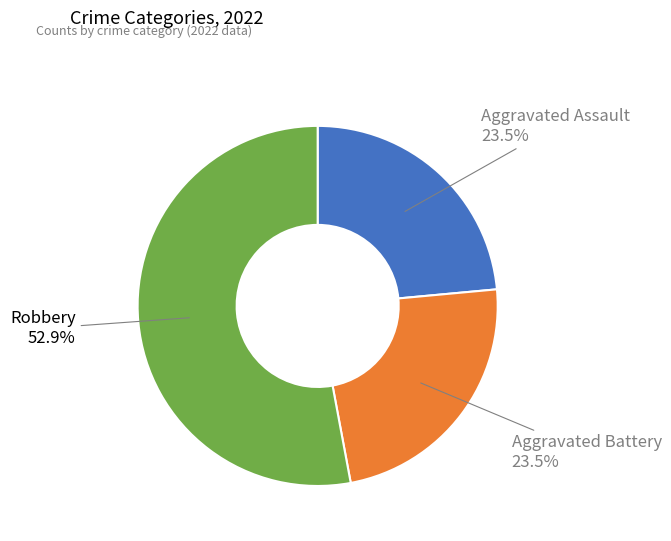

Is there any slice that represents more than half of the pie?

Yes